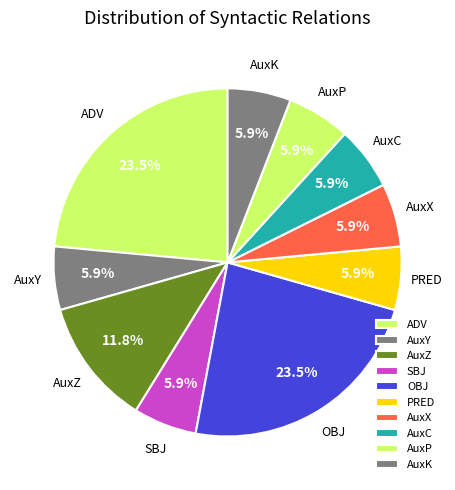

To the nearest percent, what is the average slice percentage?

10%